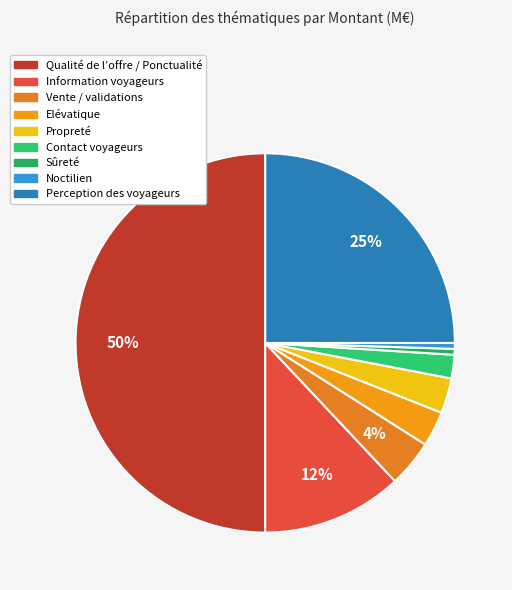

How many slices are in this pie chart?

9